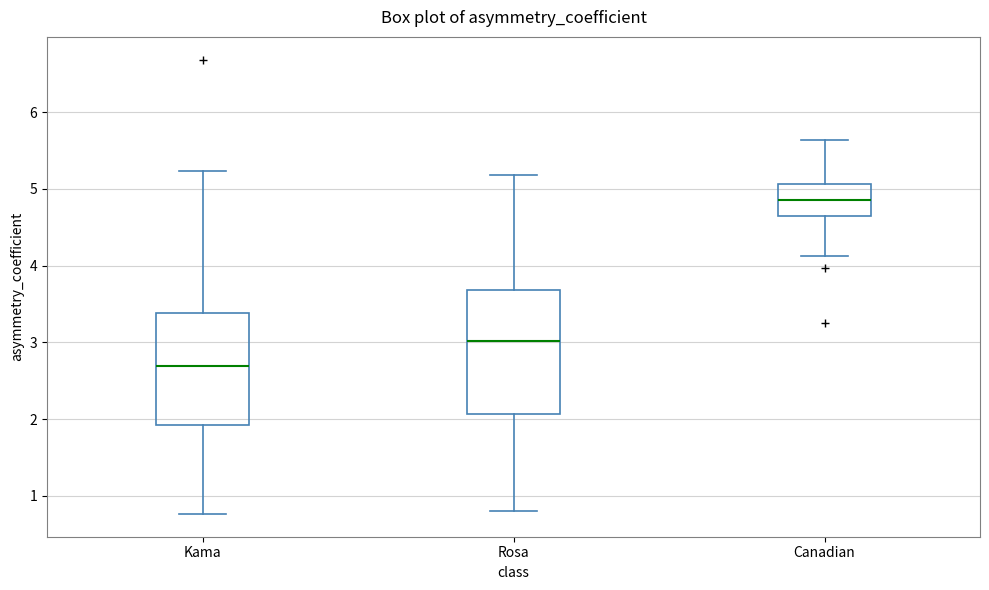

Where does the median line of the box for Rosa sit on the y-axis? The values are not printed on the chart, so give them approximately, as read against the axis.

3.0